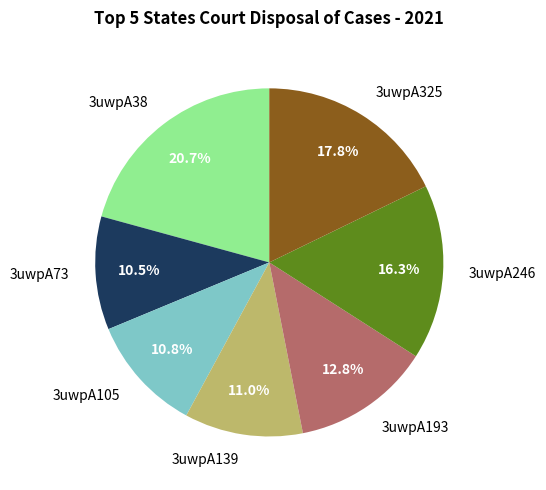

Is it true that 3uwpA105 is 11% of the pie?

True